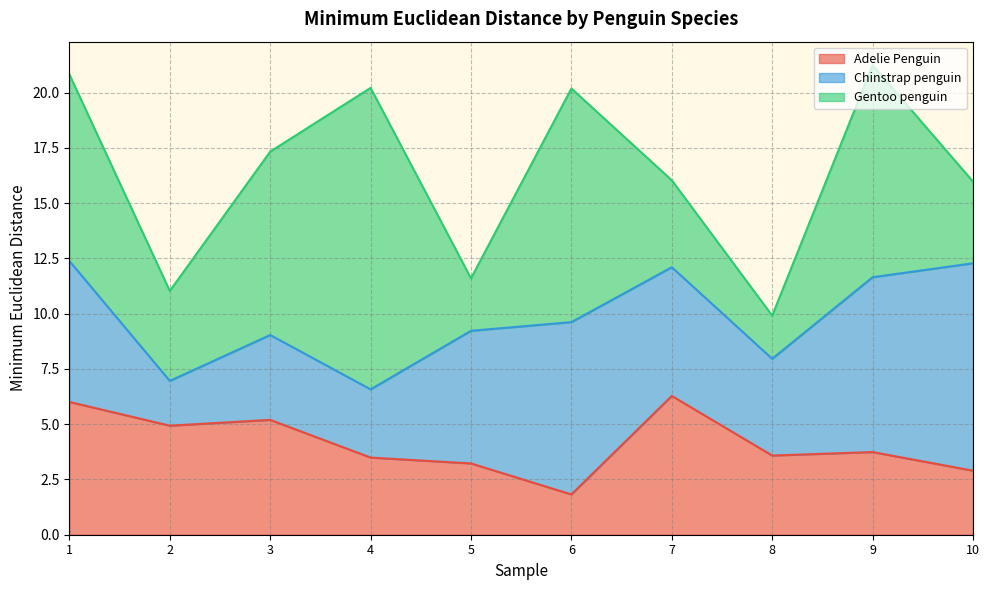

Which has a higher value, 5 or 2?

2